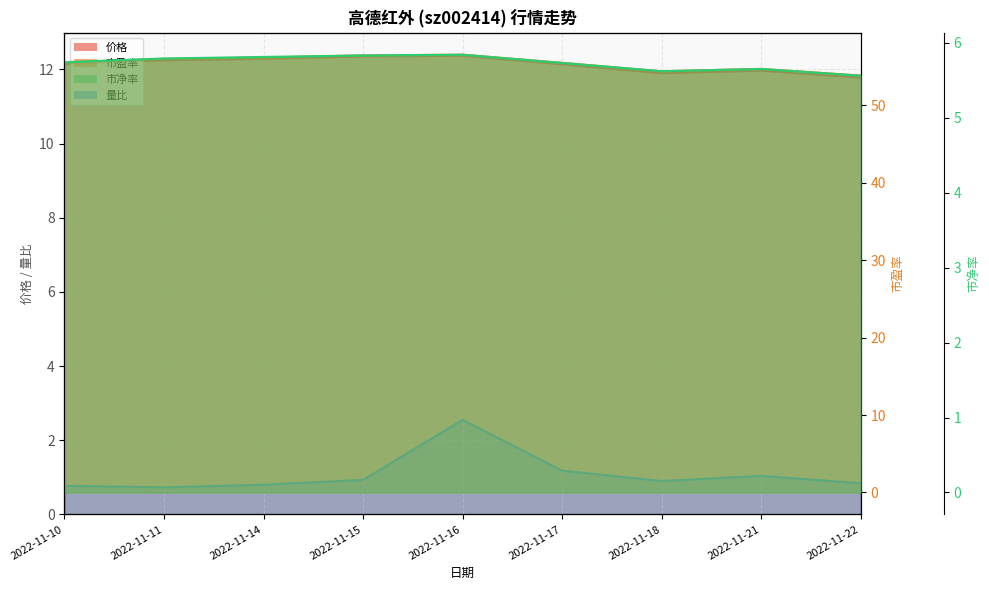

True or false: 市盈率 and 市净率 cross at least once.

False